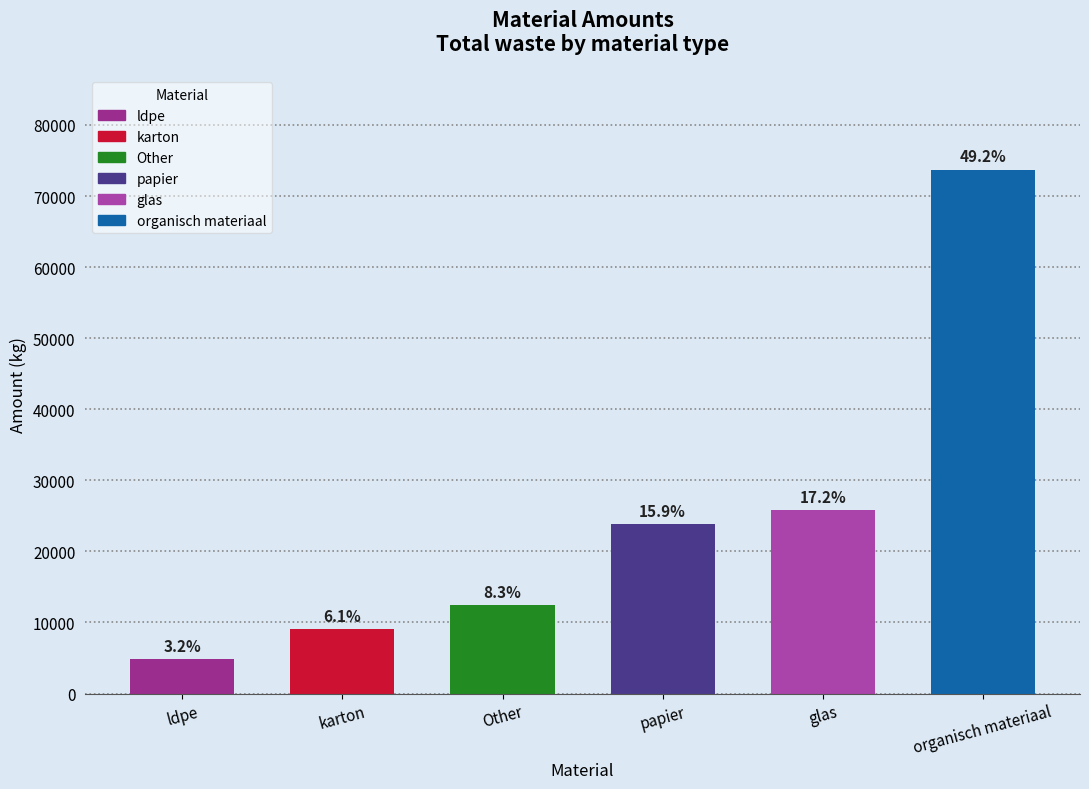

How many bars are there in total?

6